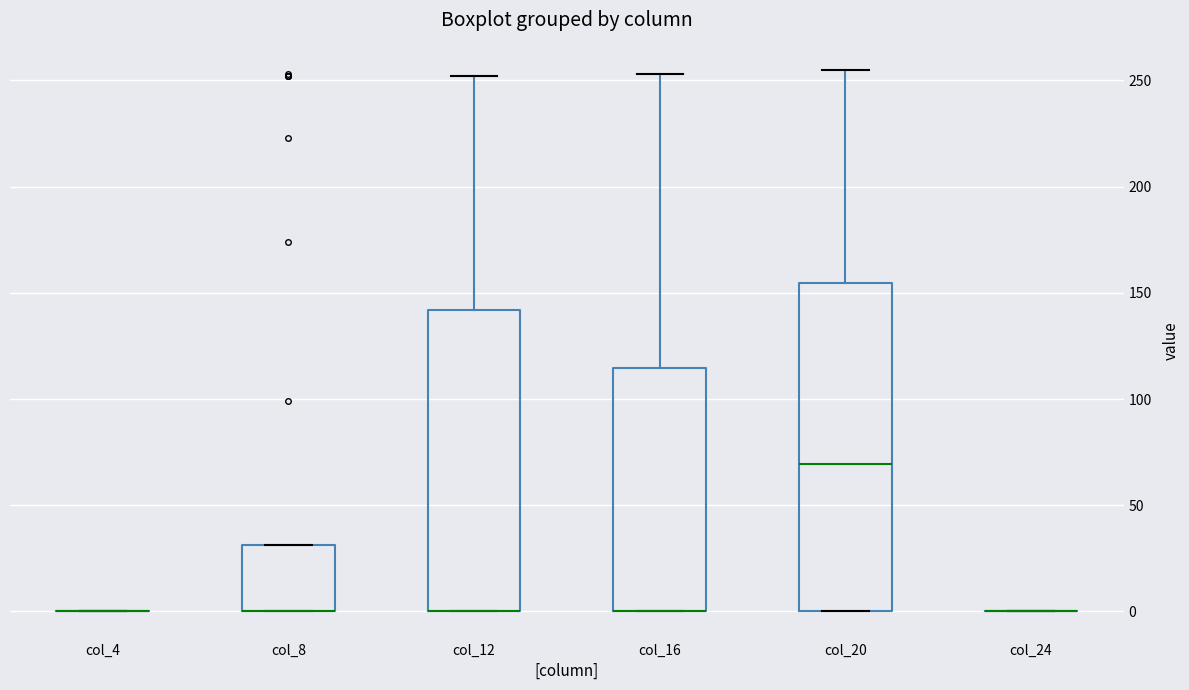

Reading left to right, transcribe this box plot: for each box, give where its median line is, the range the box spans, and where its two whiskers end, as read against the y-axis. The values are not printed on the chart, so give them approximately, as read against the axis.

col_4: box collapsed to a line at 0, whiskers 0 to 0
col_8: median 0 (drawn on the box's lower edge), box 0 to 30, whiskers 0 to 30
col_12: median 0 (drawn on the box's lower edge), box 0 to 140, whiskers 0 to 250
col_16: median 0 (drawn on the box's lower edge), box 0 to 115, whiskers 0 to 255
col_20: median 70, box 0 to 155, whiskers 0 to 255
col_24: box collapsed to a line at 0, whiskers 0 to 0